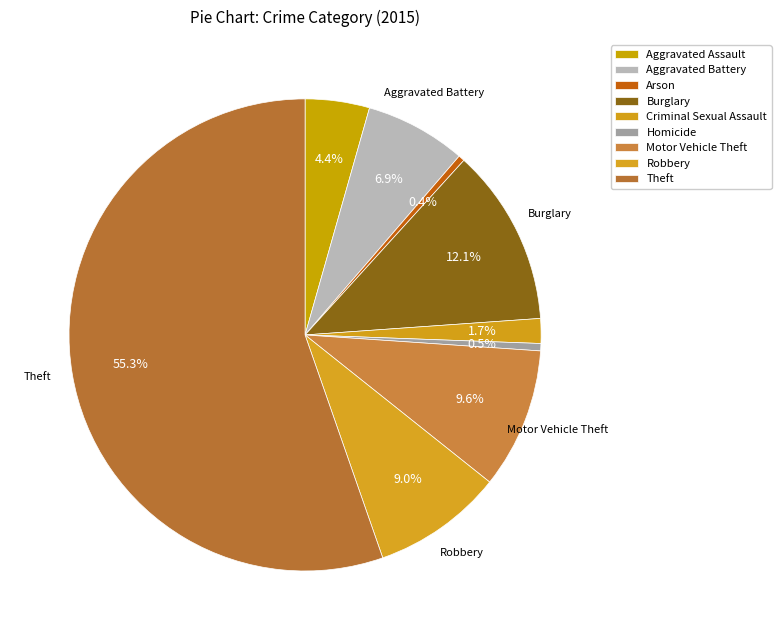

How many slices are in this pie chart?

9